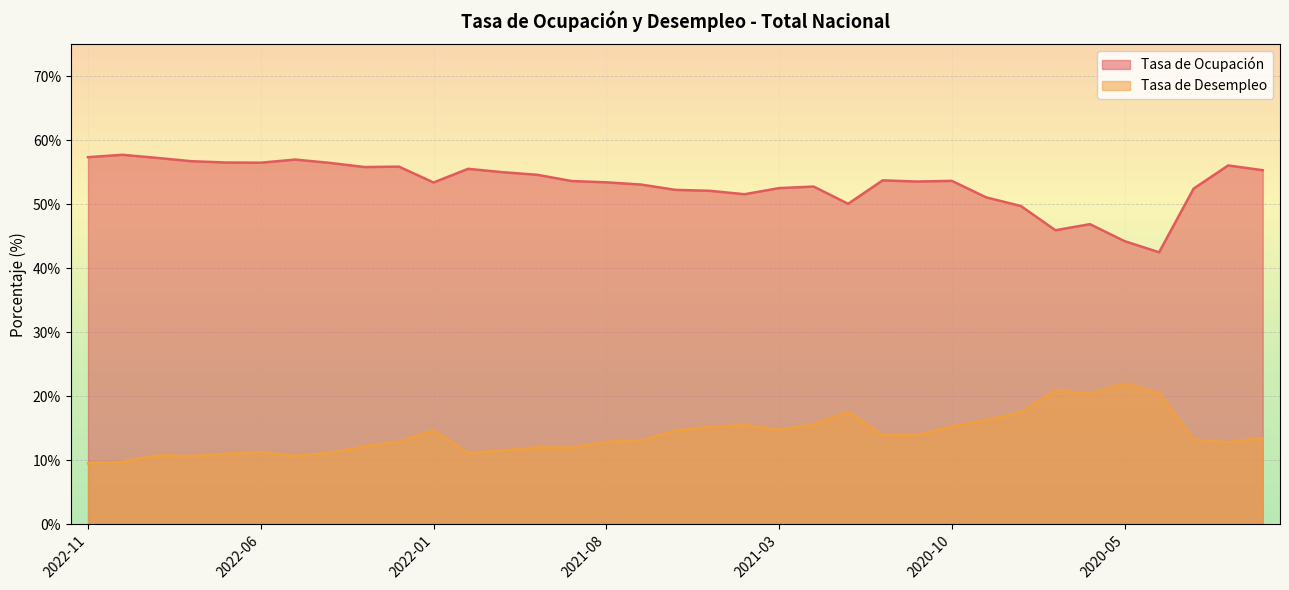

Does the chart display data point markers on the line(s)?

No